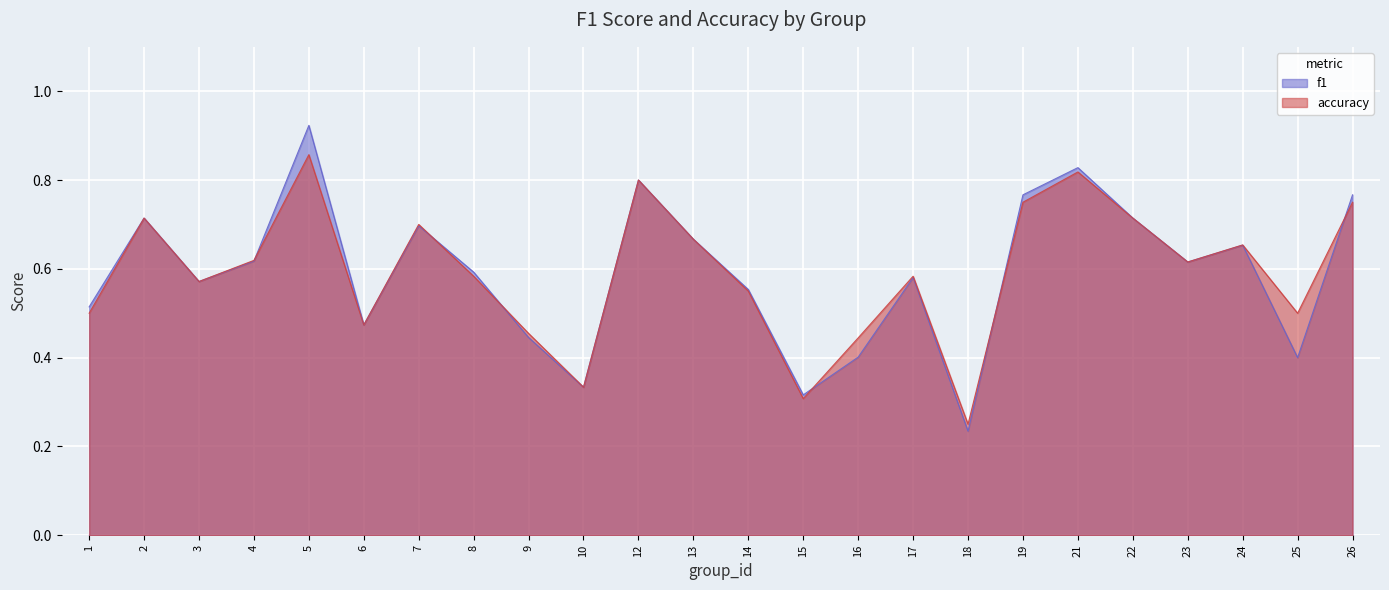

Which category has the highest value in the accuracy series?

5